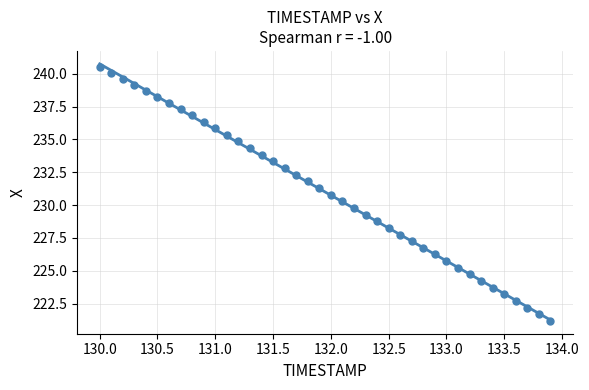

What is the range of Y values (max minus min)?

19.3